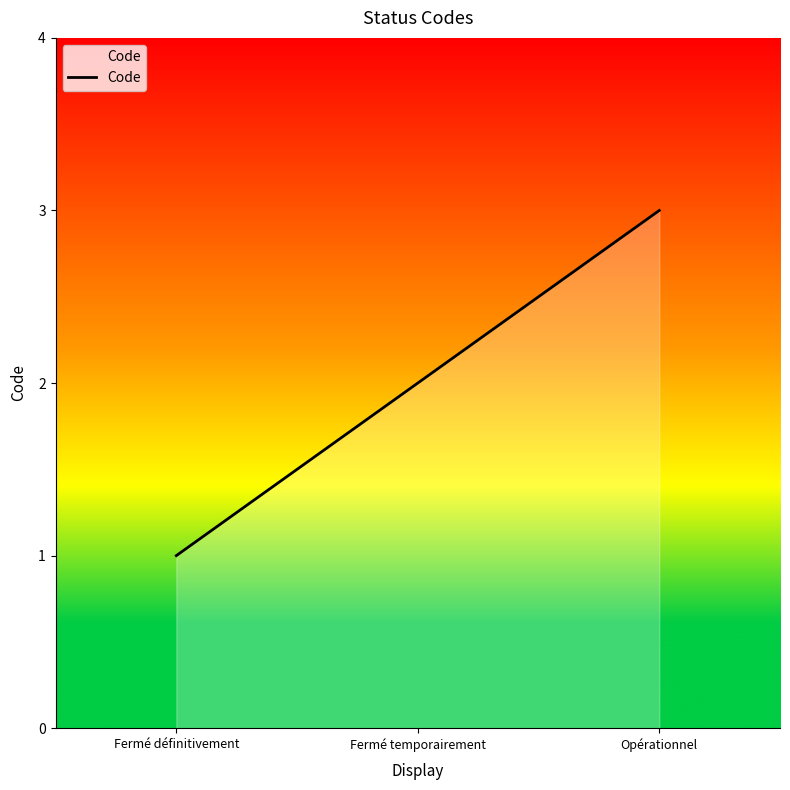

Does the chart display data point markers on the line(s)?

No